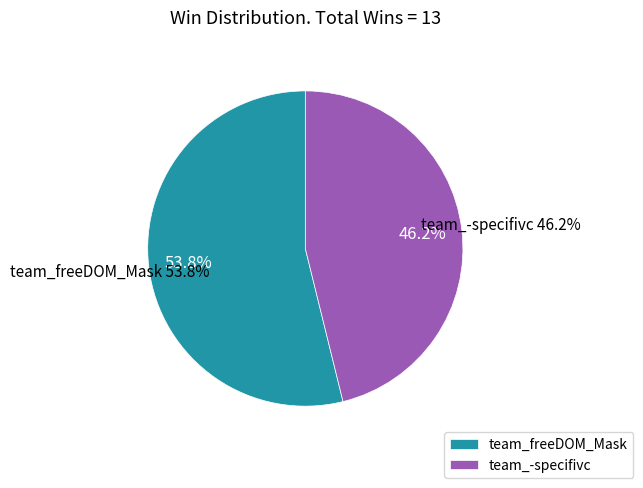

Which has a higher value, team_-specifivc or team_freeDOM_Mask?

team_freeDOM_Mask